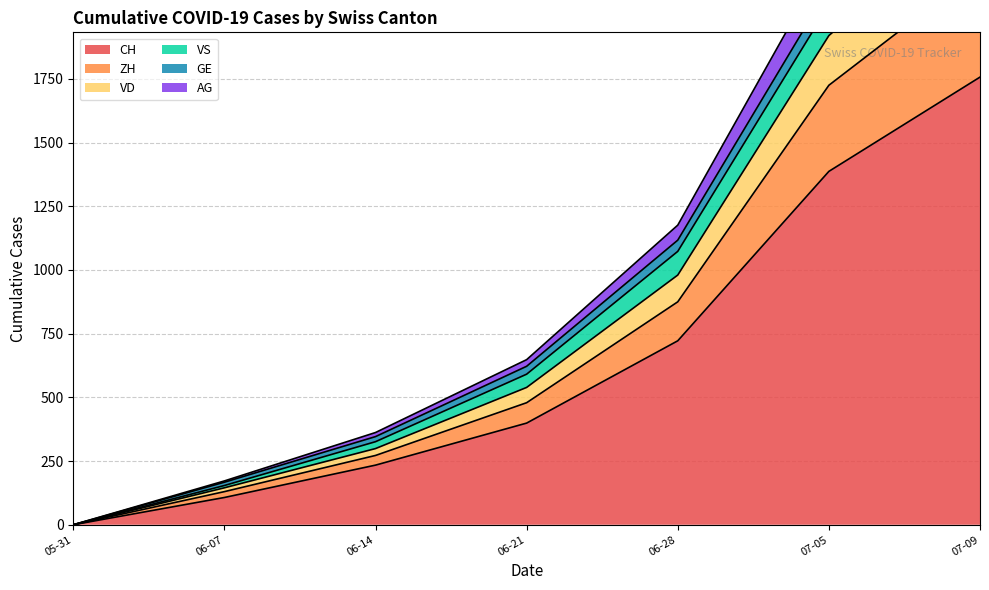

Which category has the lowest value in the CH series?

05-31